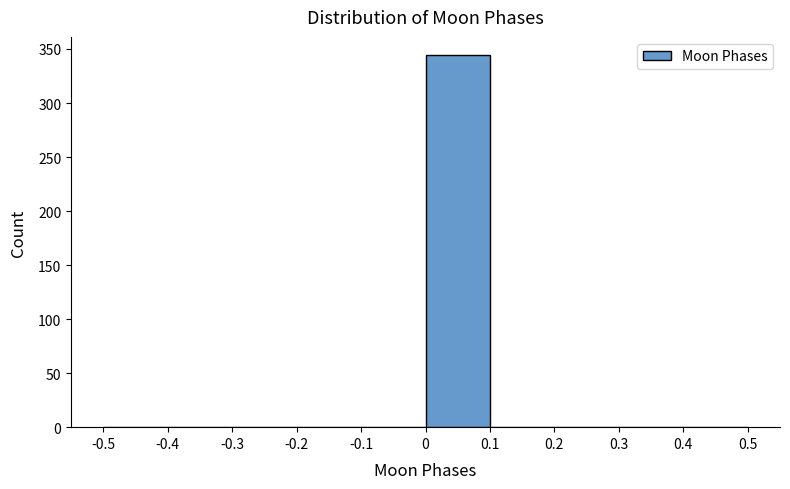

Reading left to right, list every bar in this chart as the range it spans on the x-axis followed by its height. The values are not printed on the chart, so give them approximately, as read against the axis.

-0.5 to -0.4: 0
-0.4 to -0.3: 0
-0.3 to -0.2: 0
-0.2 to -0.1: 0
-0.1 to 0: 0
0 to 0.1: 345
0.1 to 0.2: 0
0.2 to 0.3: 0
0.3 to 0.4: 0
0.4 to 0.5: 0